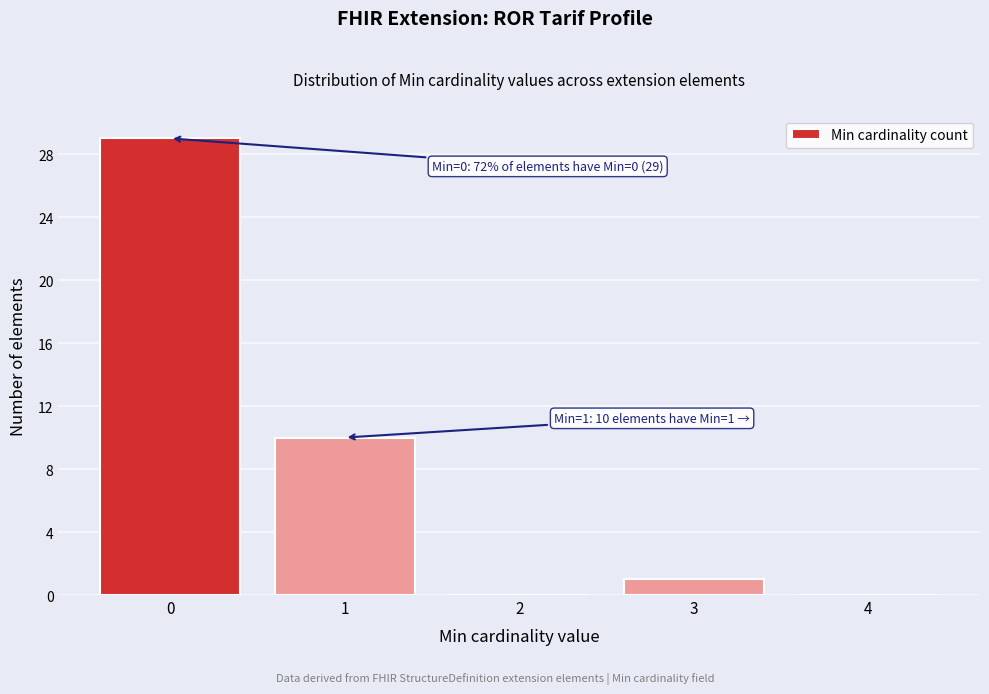

Which range on the x-axis has the tallest bar?

-0.5 to 0.5